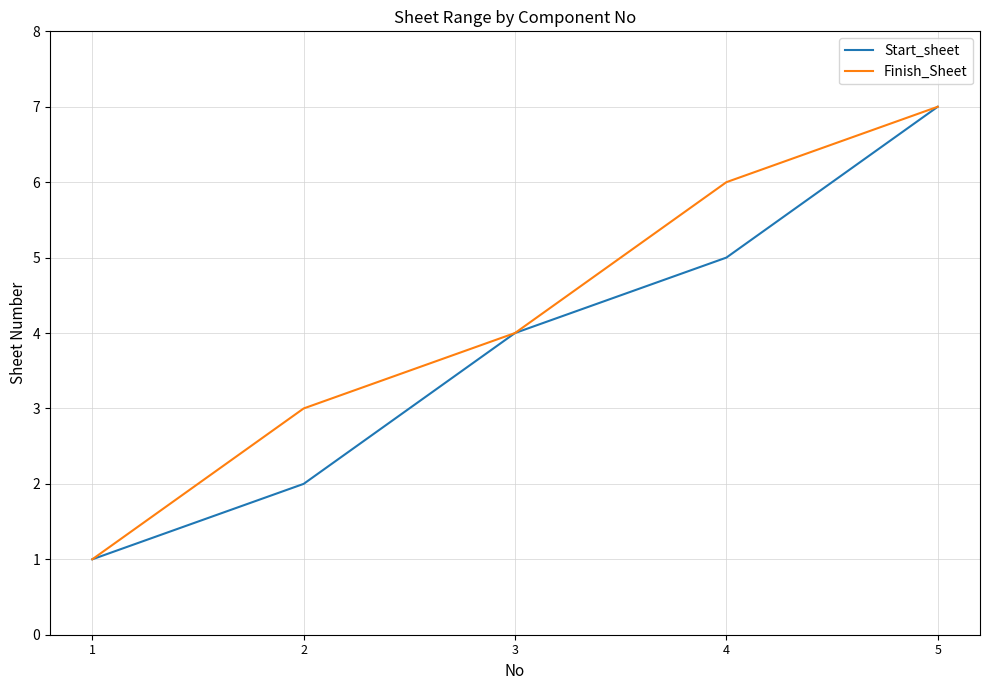

What are all the series names shown in the legend?

Start_sheet, Finish_Sheet